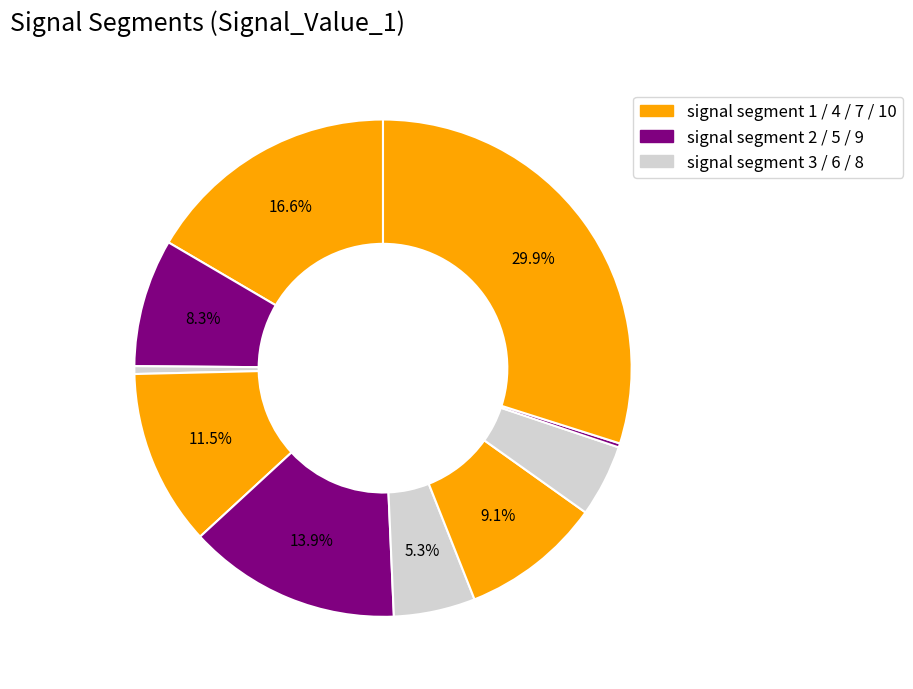

To the nearest percent, what is the average slice percentage?

10%